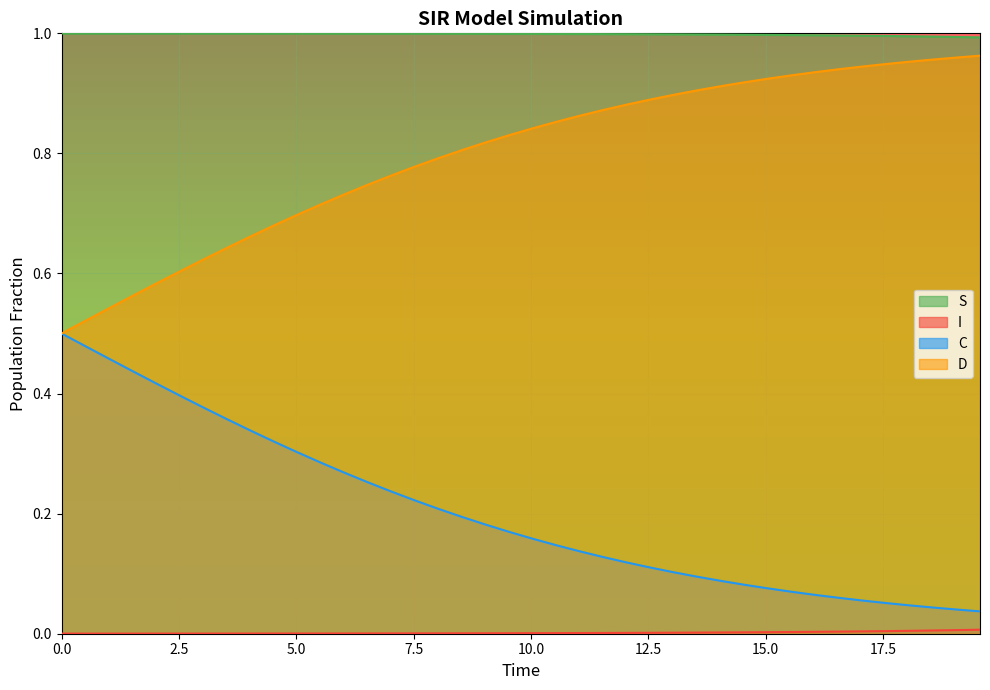

Which series has the widest spread of values?

D